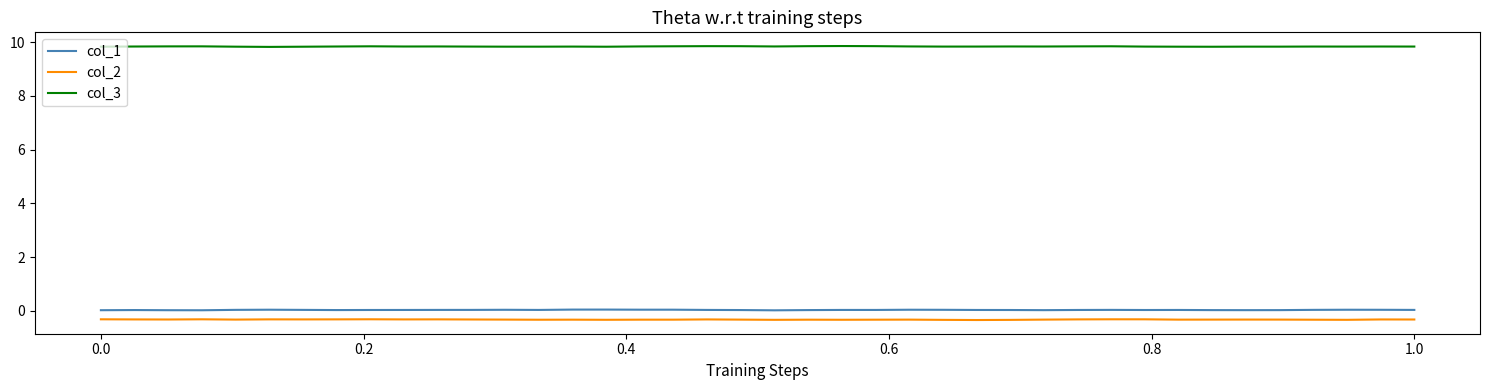

List the series in order of their peak value, highest first.

col_3, col_1, col_2